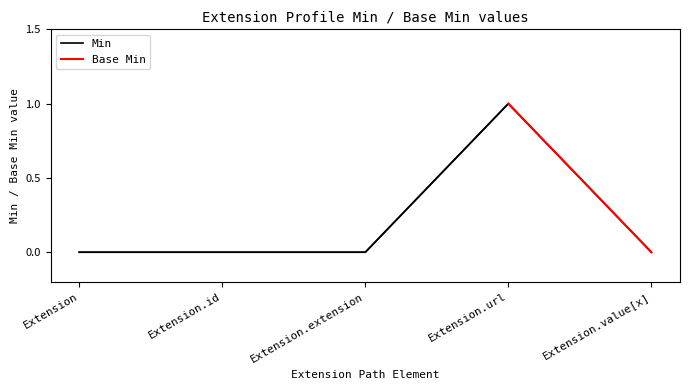

Count the values in the range 0 to 1.

5